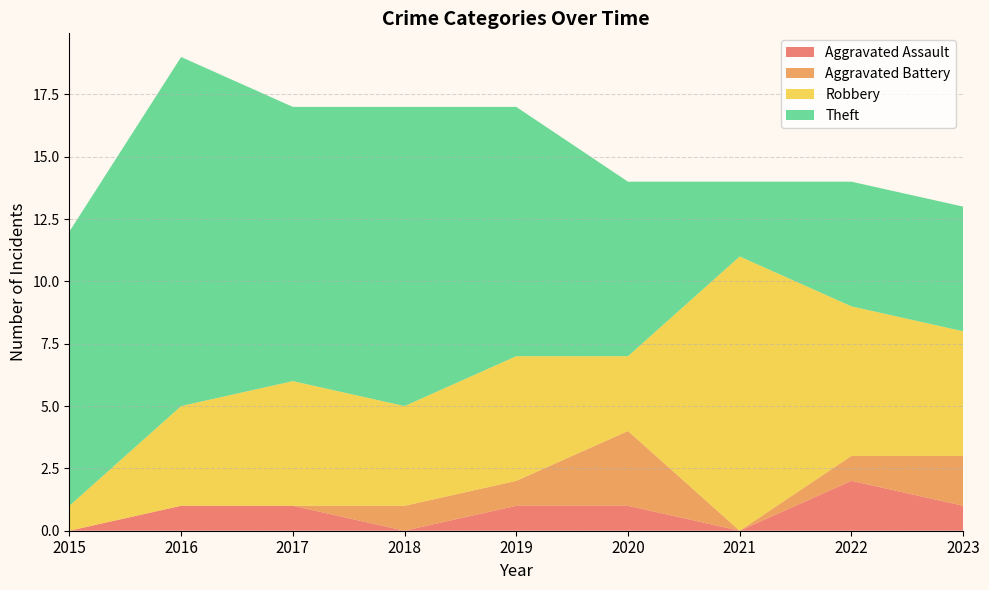

Reading left to right, list all the values displayed in this chart.

Aggravated Assault: 0	1	1	0	1	1	0	2	1
Aggravated Battery: 0	0	0	1	1	3	0	1	2
Robbery: 1	4	5	4	5	3	11	6	5
Theft: 11	14	11	12	10	7	3	5	5